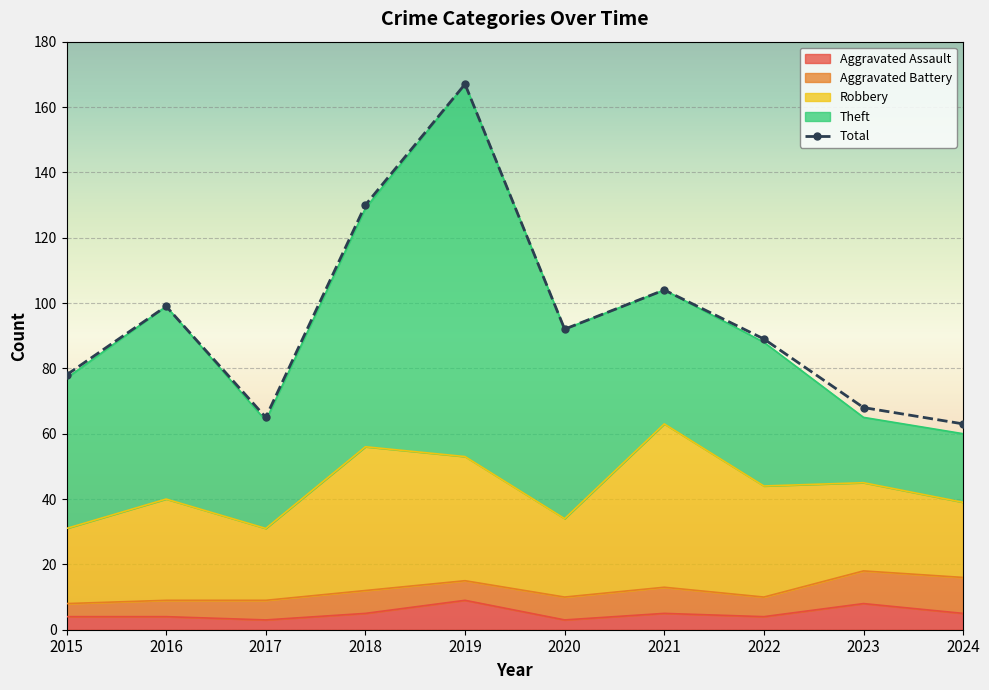

Where do Theft and Robbery first cross each other?

2020 and 2021